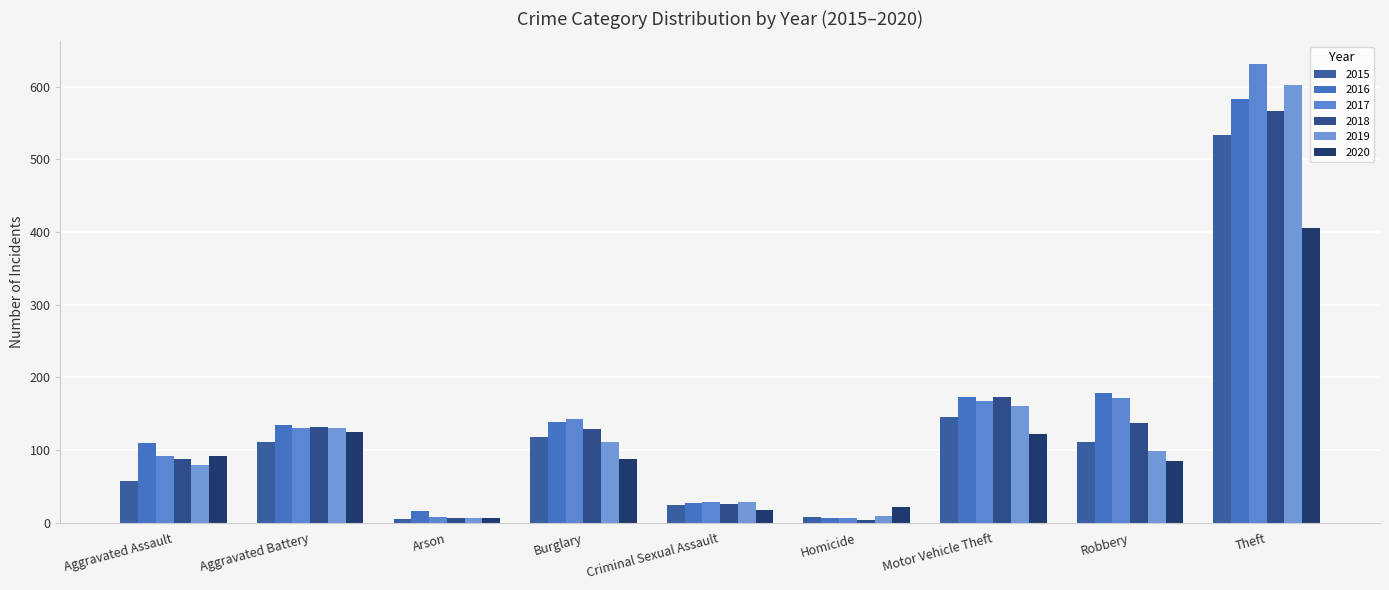

Does the chart contain stacked bars?

No